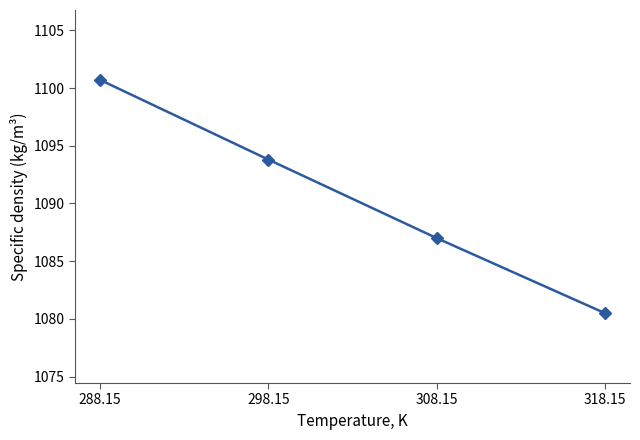

Reading left to right, list all the values displayed in this chart.

288.15=1100.7	298.15=1093.8	308.15=1087.0	318.15=1080.5